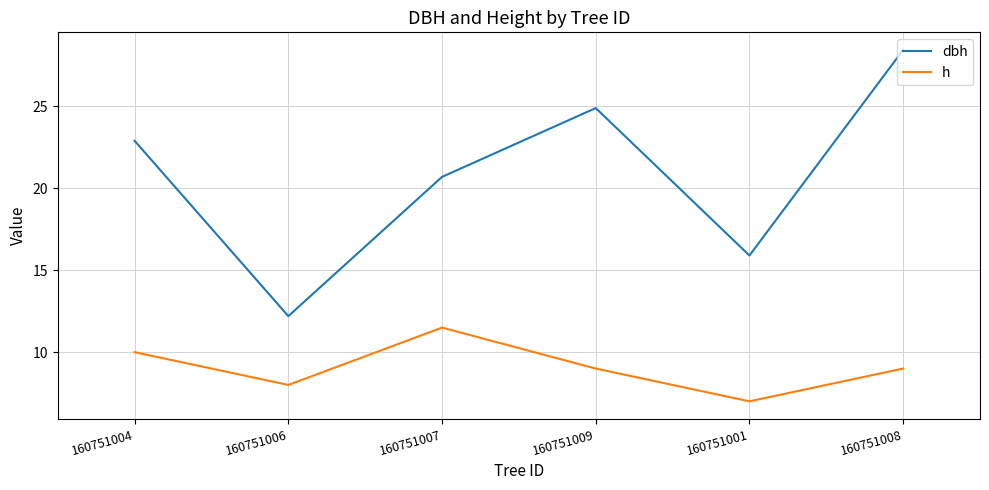

What is the difference between the h values at 160751006 and 160751004?

2.0